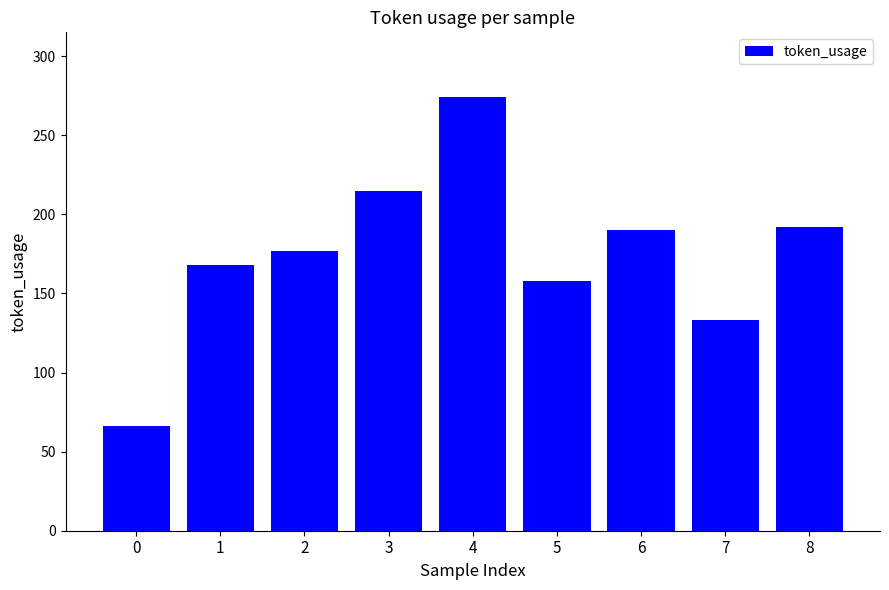

What is the maximum value shown in the chart?

274